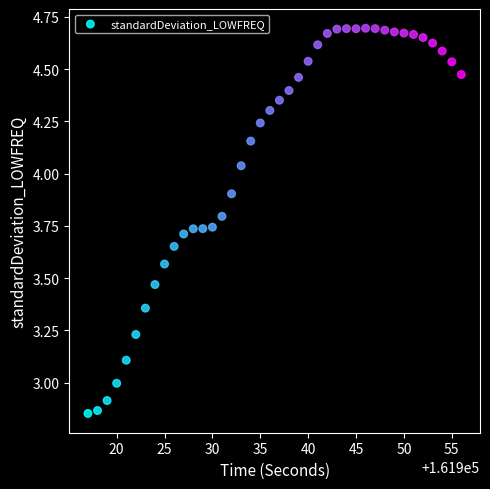

What is the range of Y values (max minus min)?

1.8